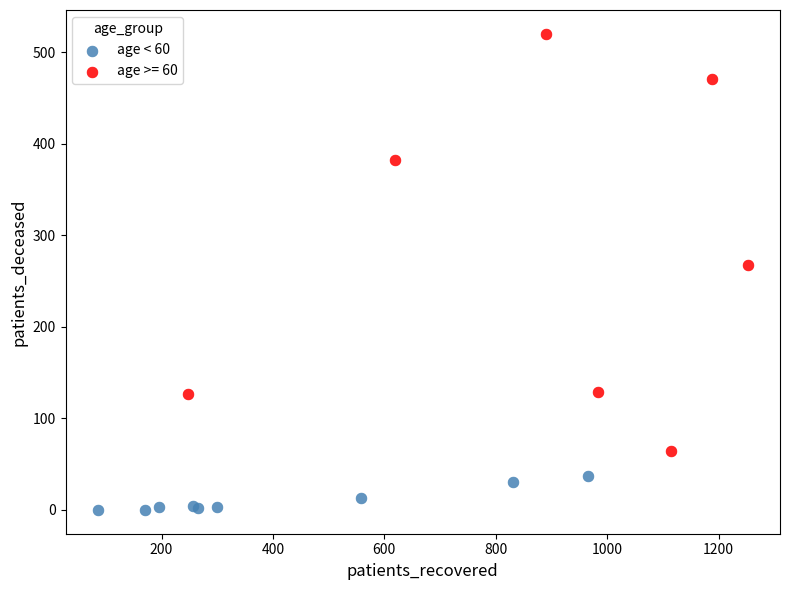

Which series contains the highest Y value?

age >= 60